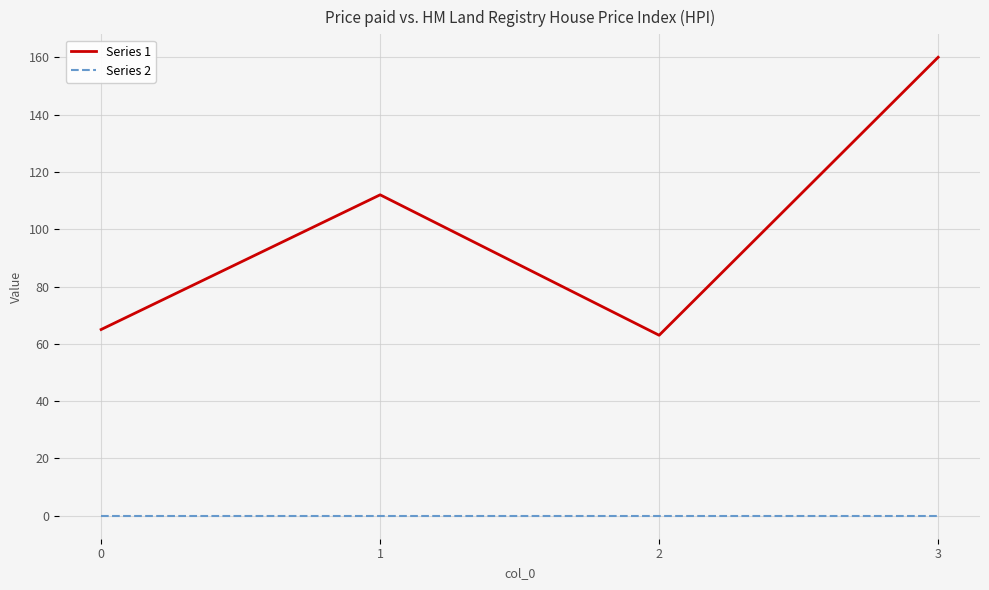

Between 1 and 3, which series saw the biggest shift?

Series 1